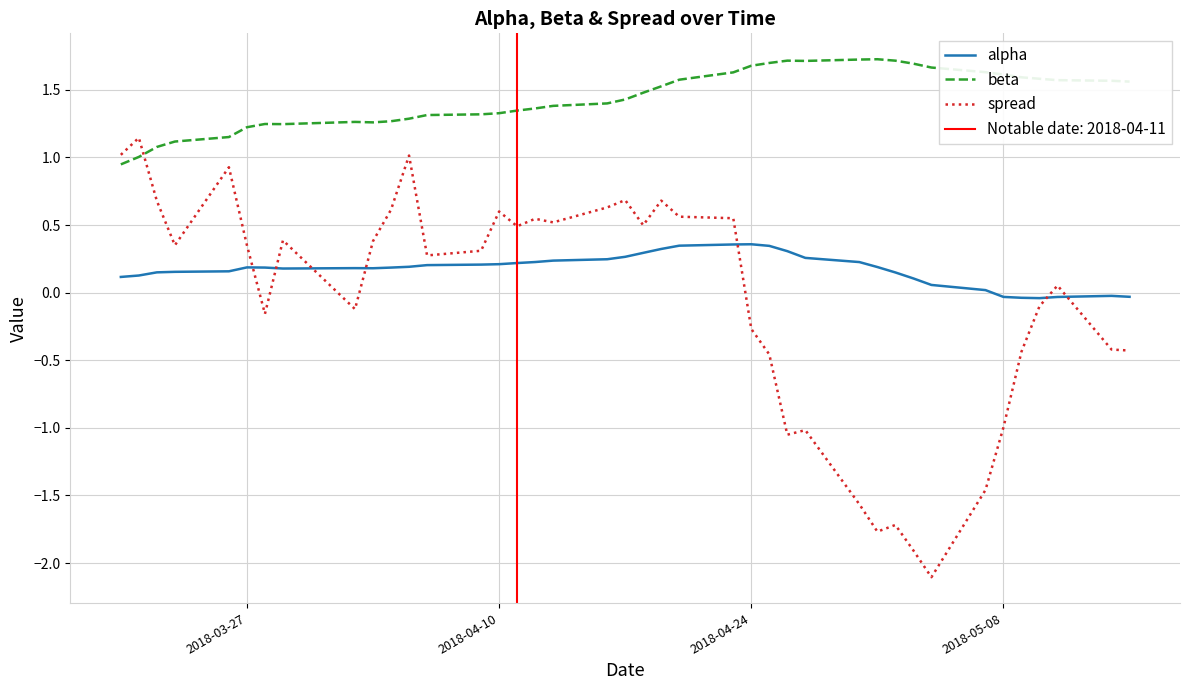

True or false: beta and alpha intersect in this chart.

False